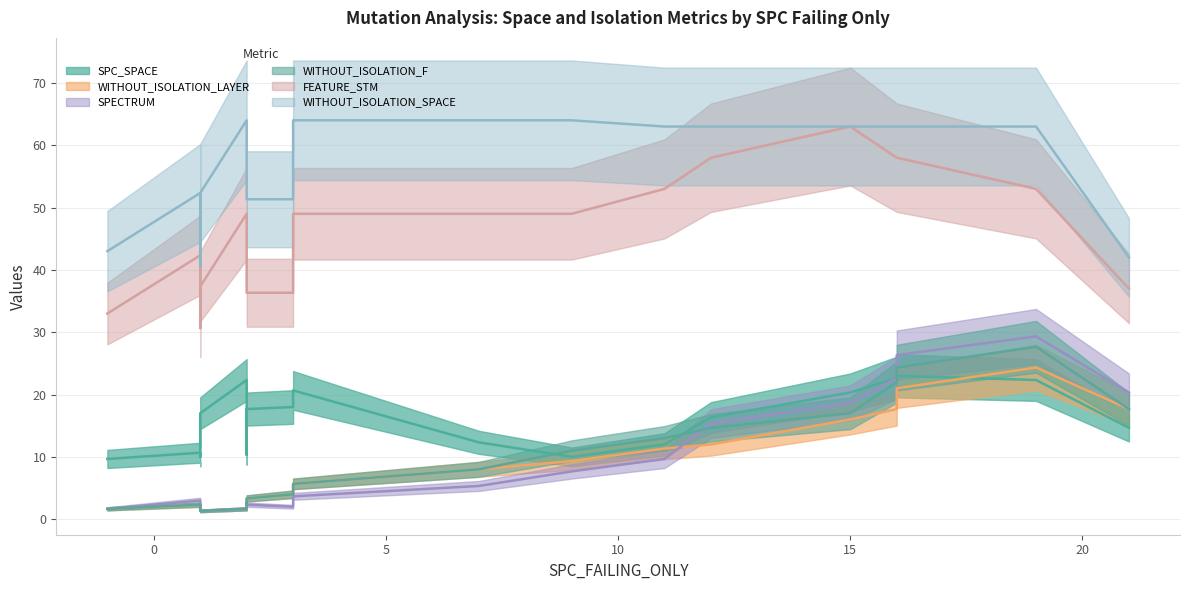

The value of WITHOUT_ISOLATION_LAYER at 3 is 4. True or false?

True